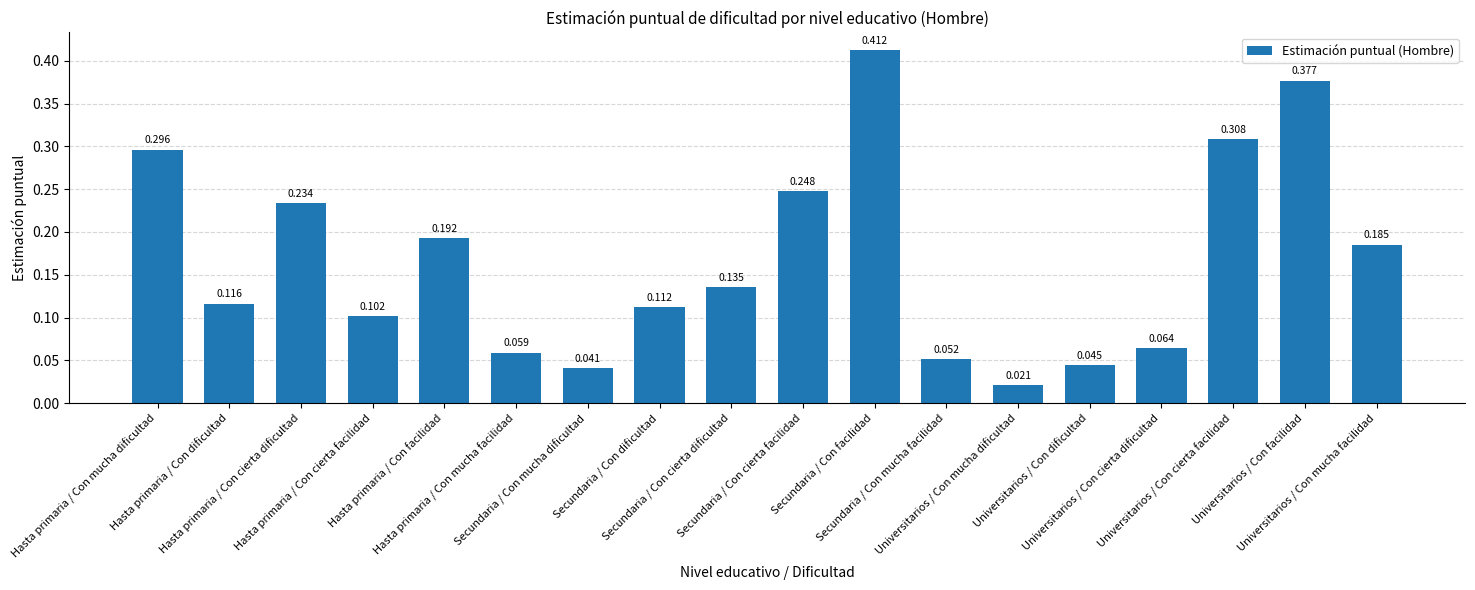

What is the value of the 12th bar from the left?

0.1